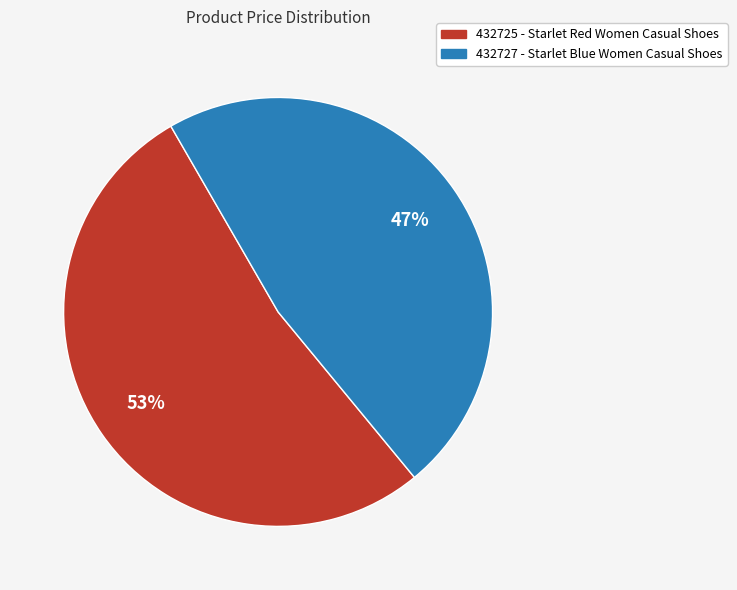

To the nearest percent, what is the average slice percentage?

50%